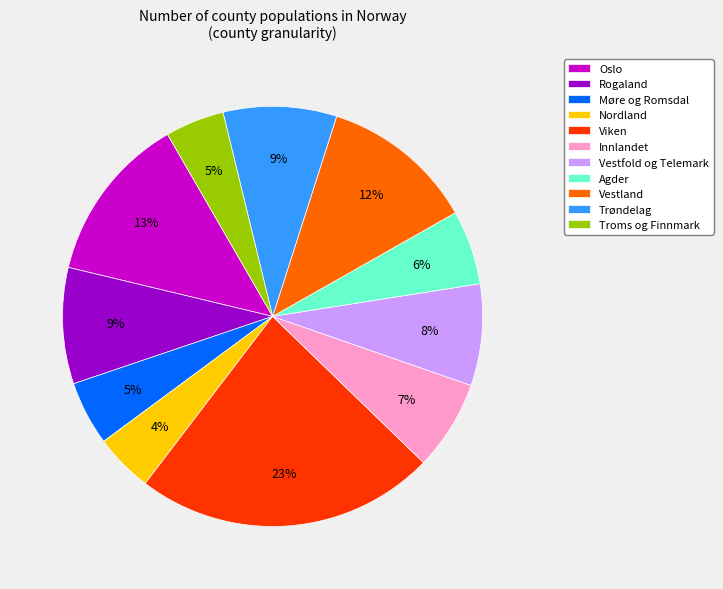

To the nearest percent, what is the average slice percentage?

9%